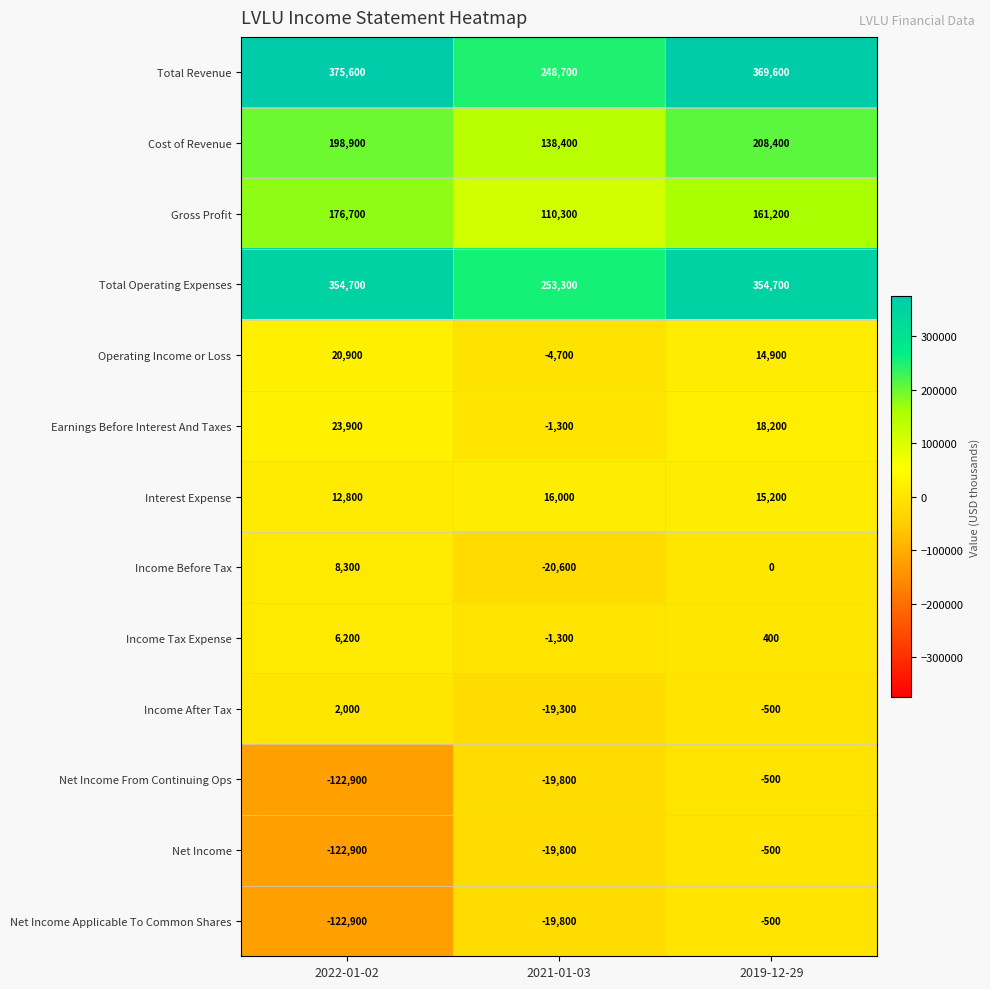

What value does the Net Income series have at 2022-01-02?

-122900